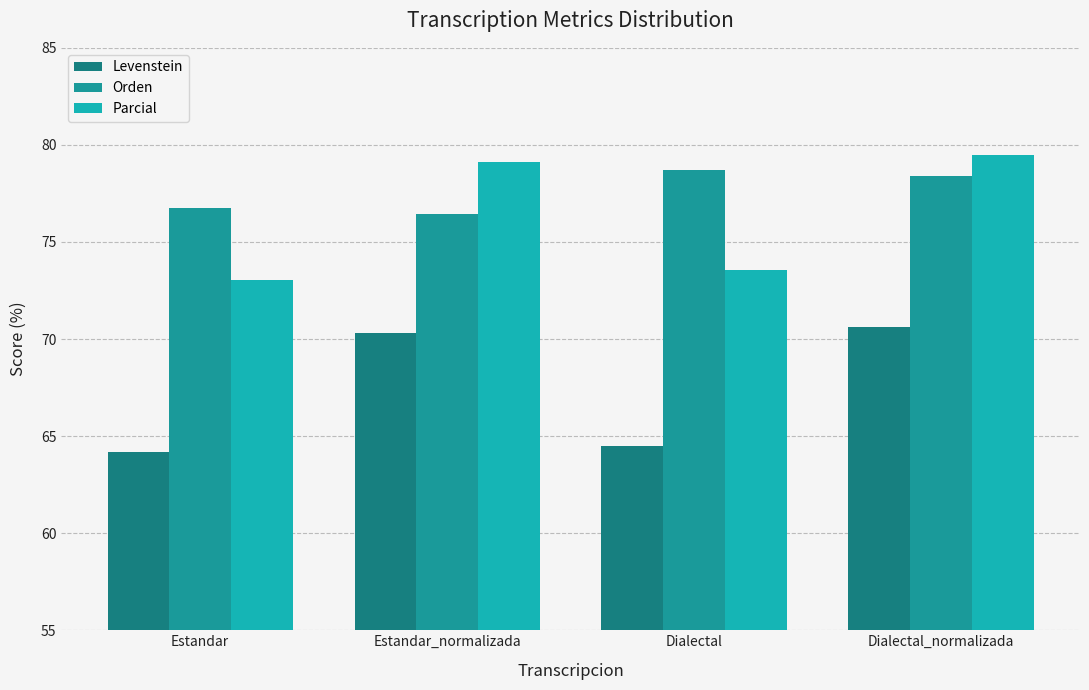

What is the sum of all Levenstein values?

269.6